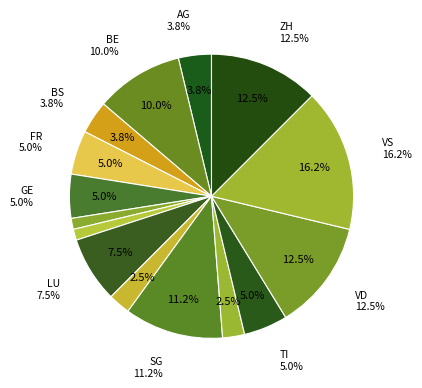

What is the ratio of the value at AG to the value at ZH?

0.3